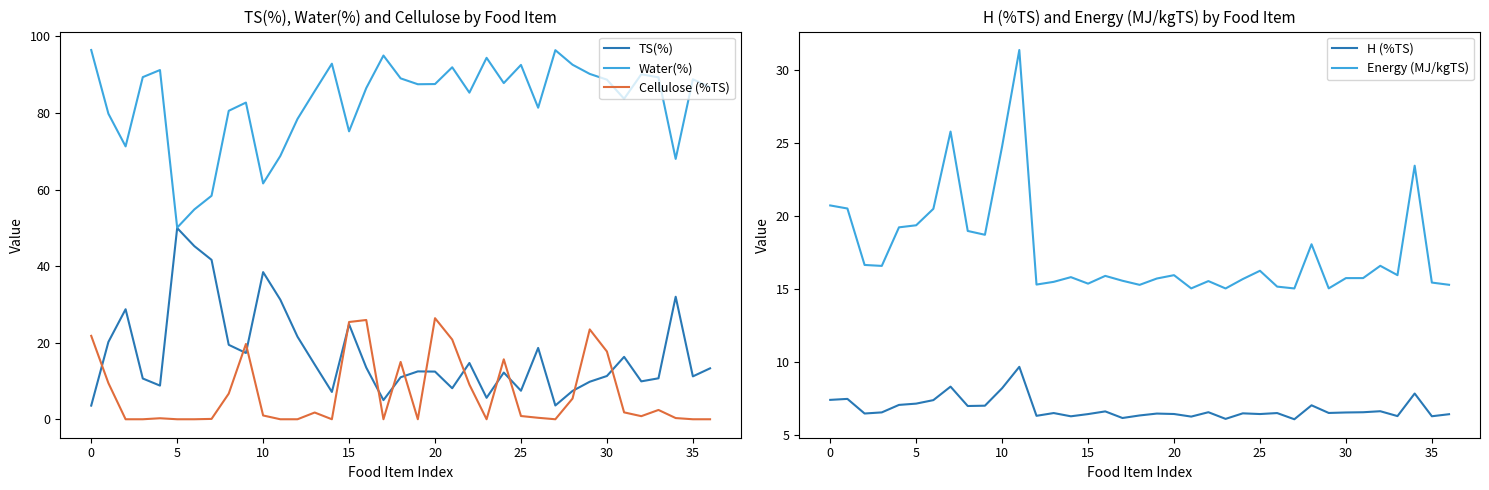

What is the value of the Energy (MJ/kgTS) point at the 5th from the left?

19.2